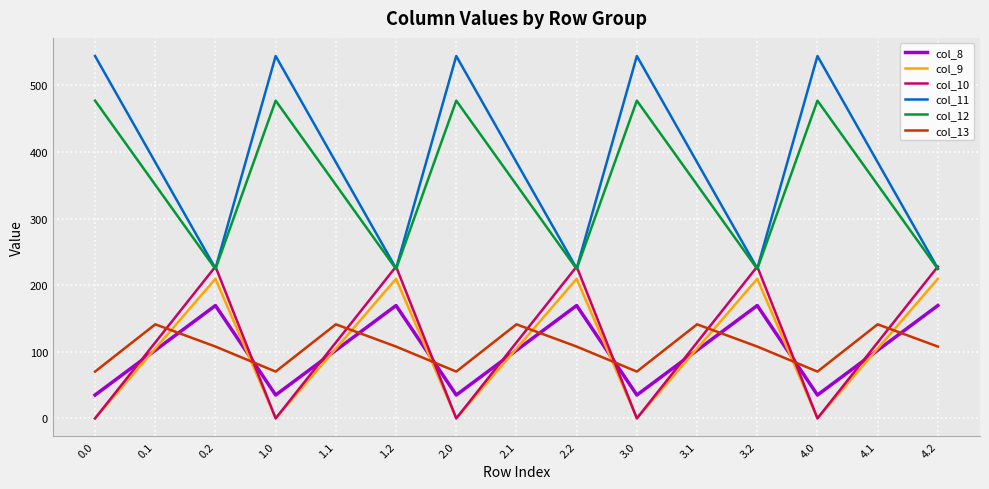

What is the total value across all series at 0.1?

1197.8